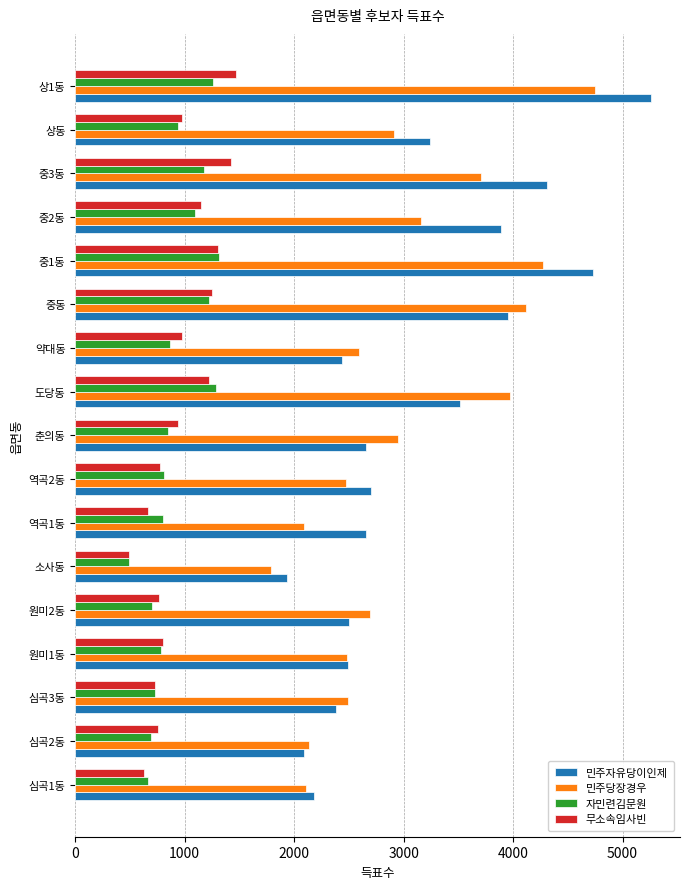

How many series are shown in this chart?

4